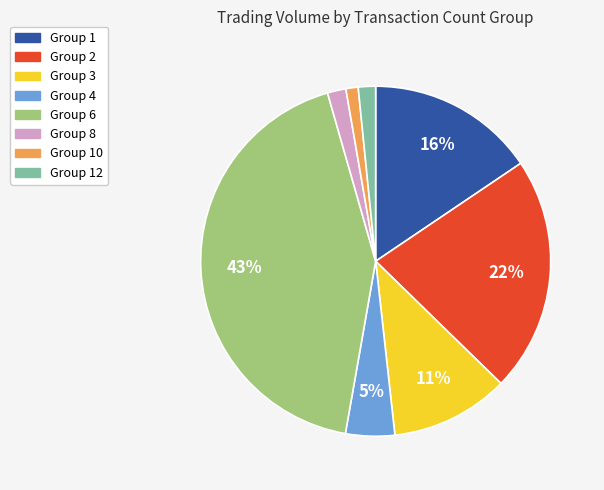

True or false: Group 10 accounts for 15% of the total.

False